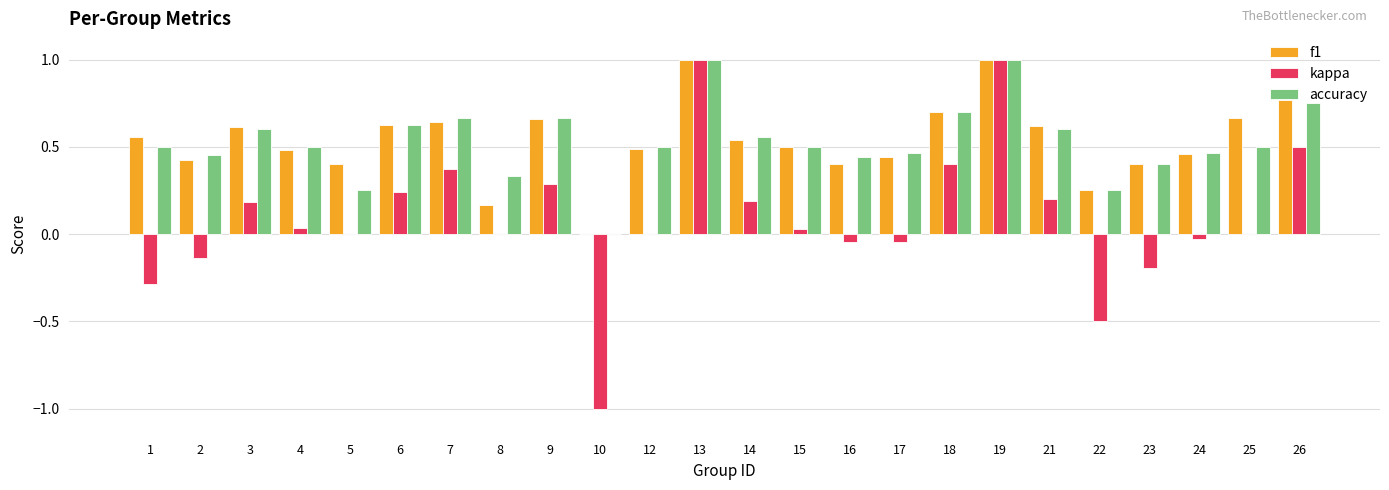

Is the value of f1 at 8 greater than the value of kappa at 7?

No